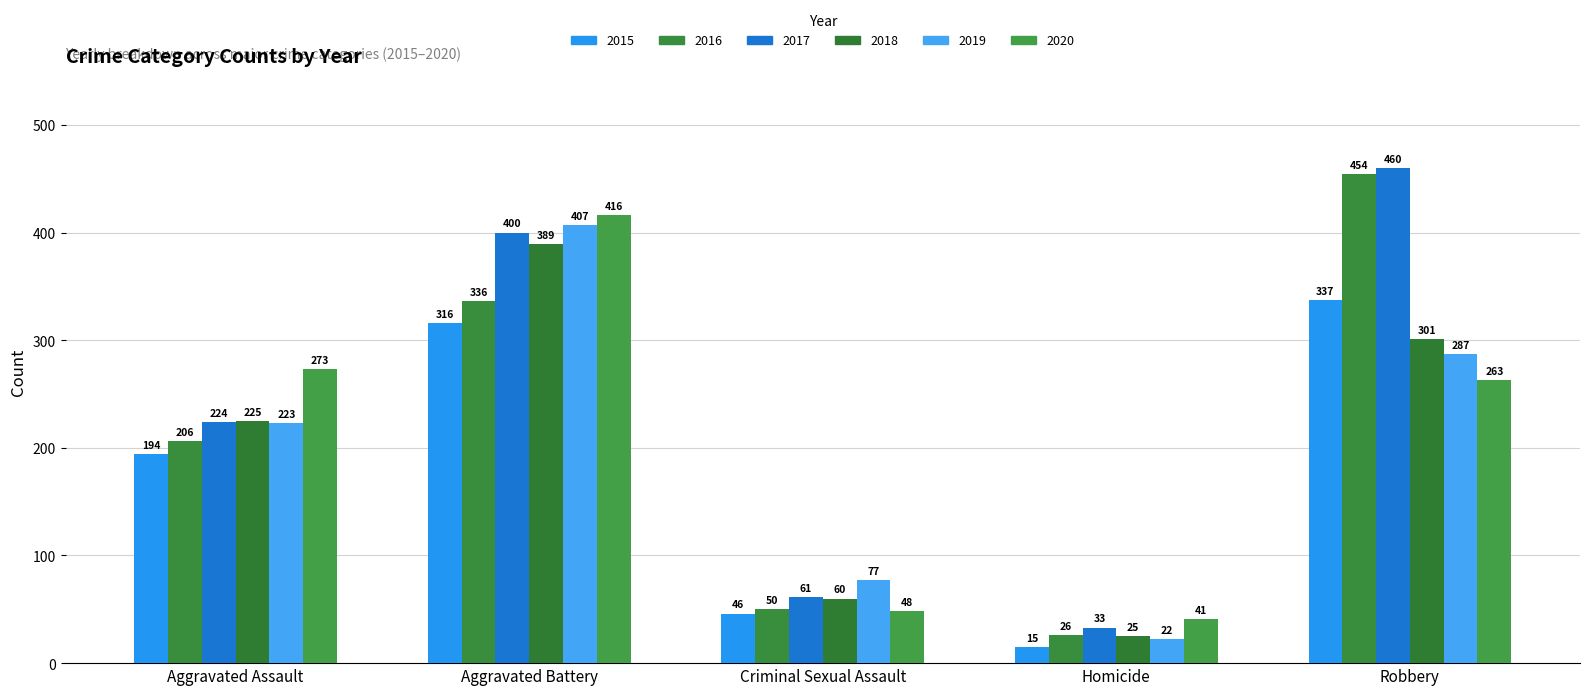

The 2015 series shows 316 at Aggravated Battery. True or false?

True